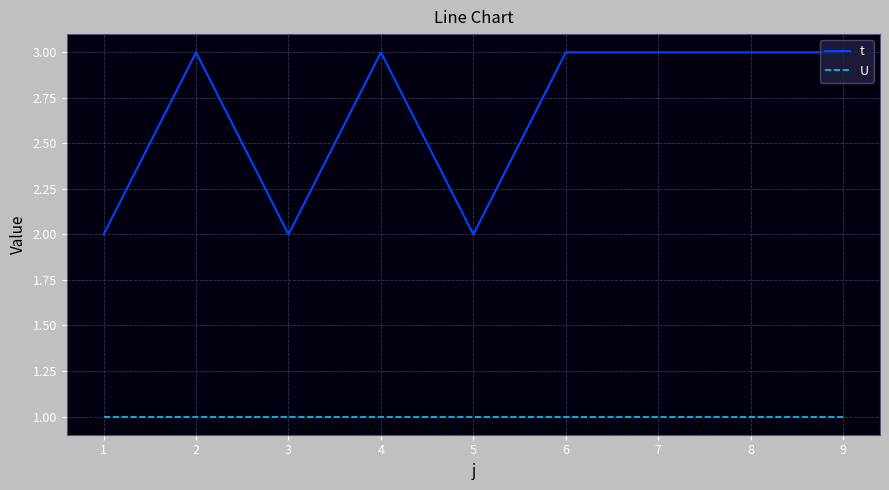

What is the greatest value displayed?

3